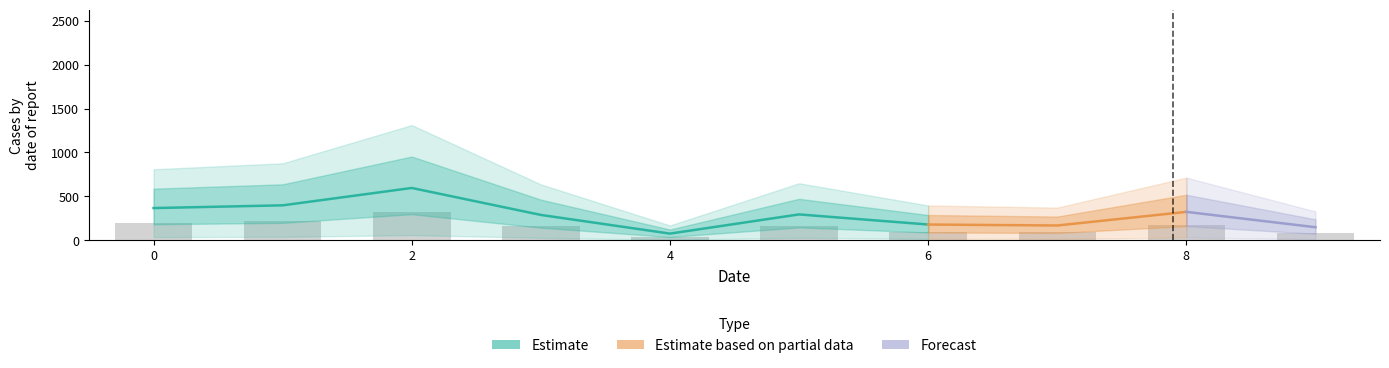

What is the change in value from 0 to 2?

+125.7